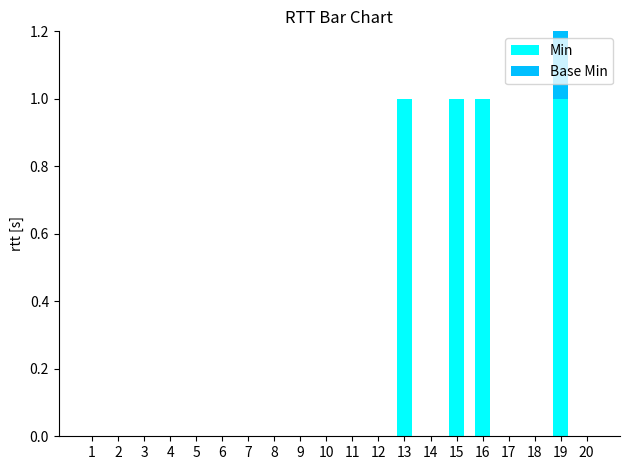

At 20, list the series in order from smallest to largest.

Min, Base Min